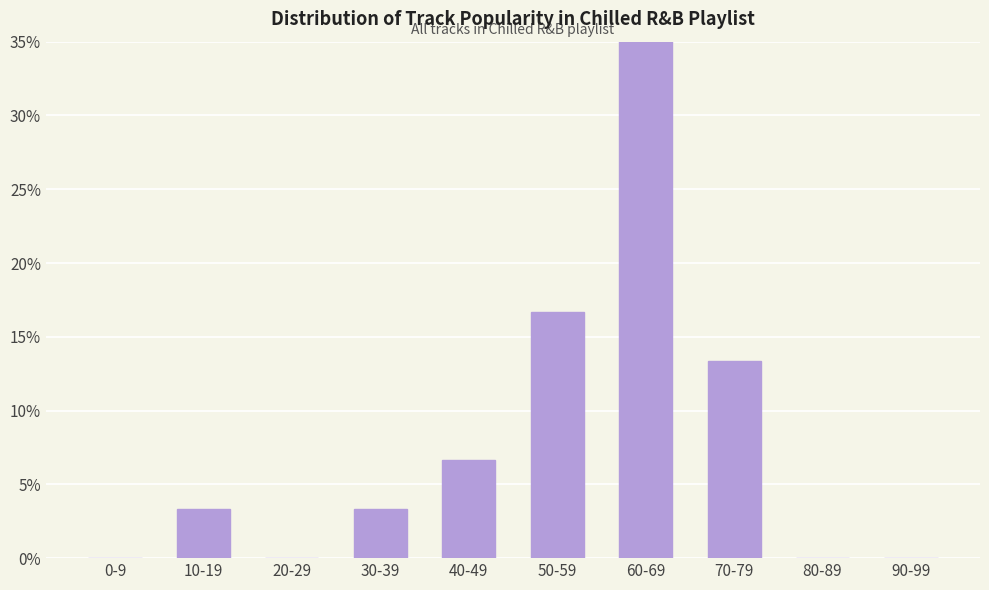

What is the change in value from 60-69 to 70-79?

-43.3